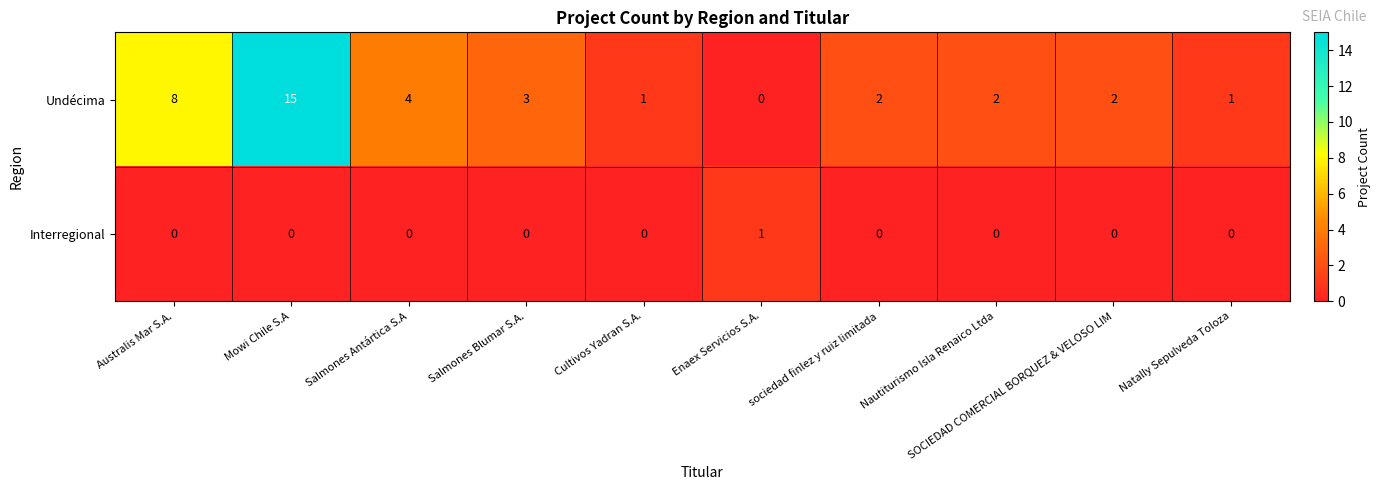

Between Mowi Chile S.A and Nautiturismo Isla Renaico Ltda, which series saw the biggest shift?

Undécima